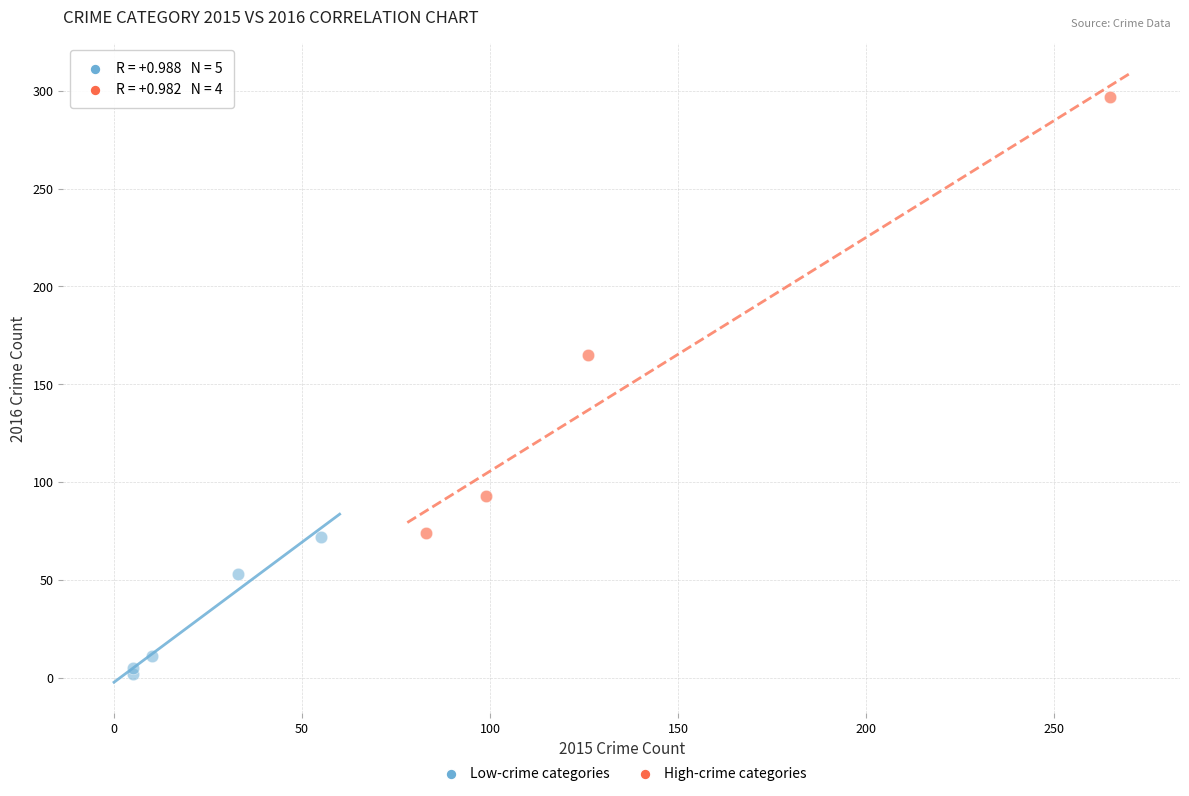

Which series reaches the maximum Y coordinate?

High-crime categories